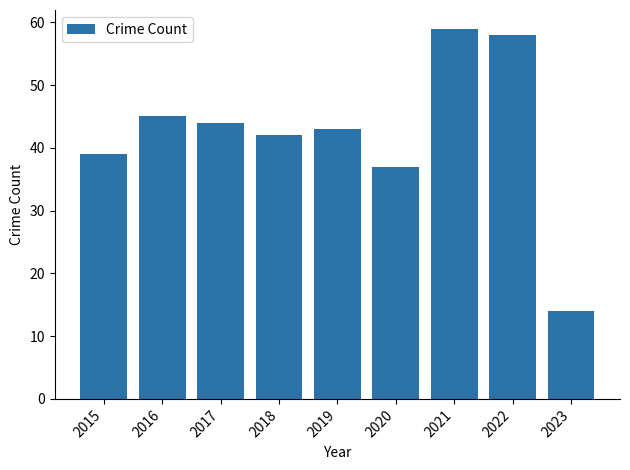

At which label is the value closest to 36?

2020